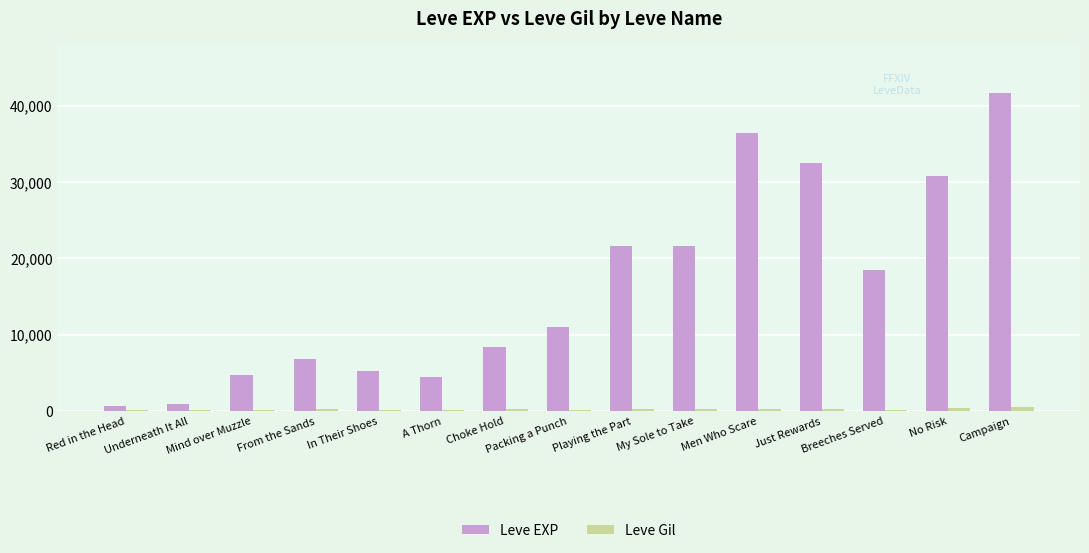

How many groups of bars are there?

15